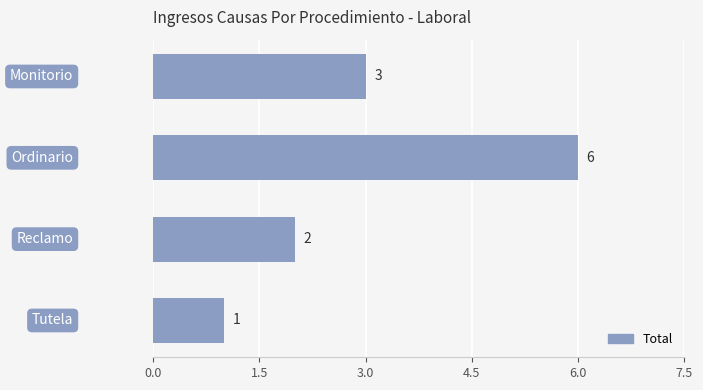

What is the greatest value displayed?

6